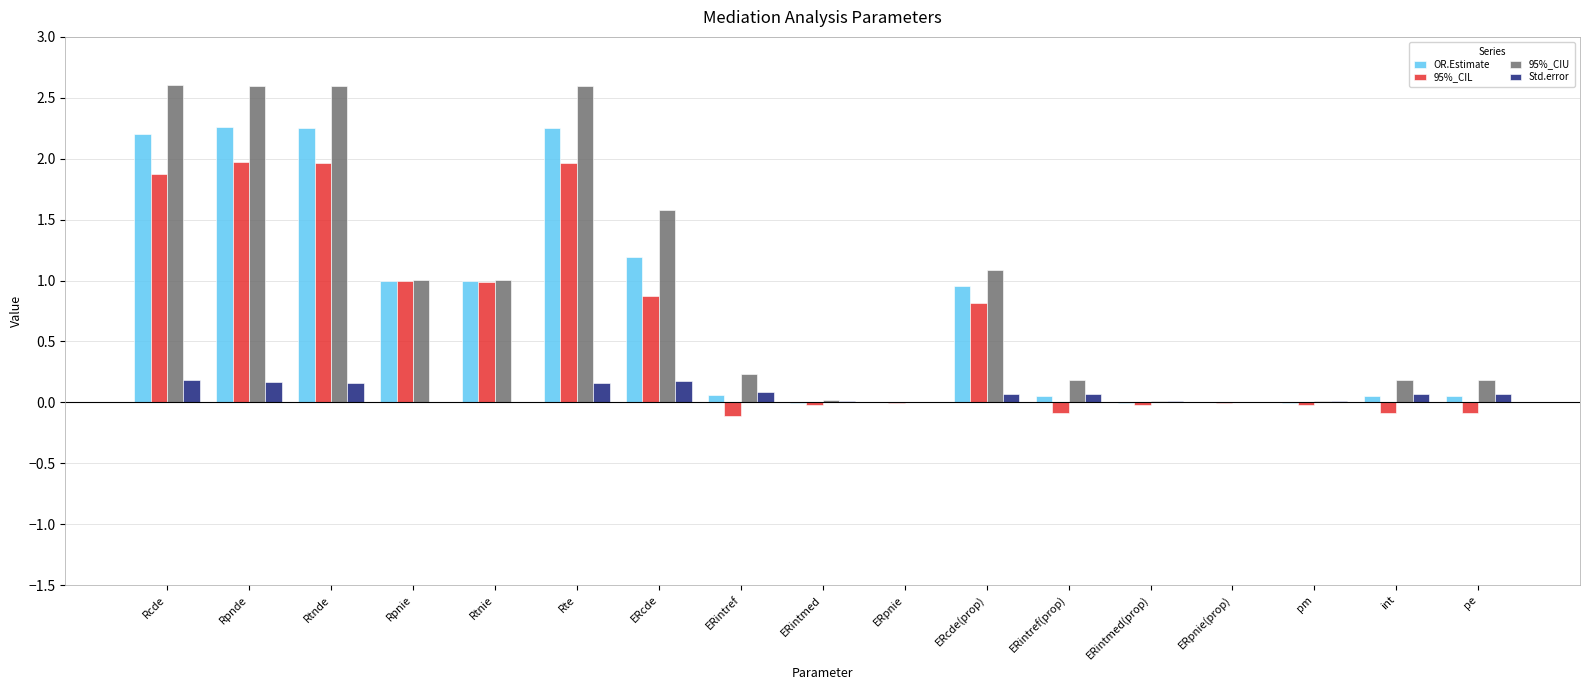

The OR.Estimate series shows -0.0 at ERintmed(prop). True or false?

True